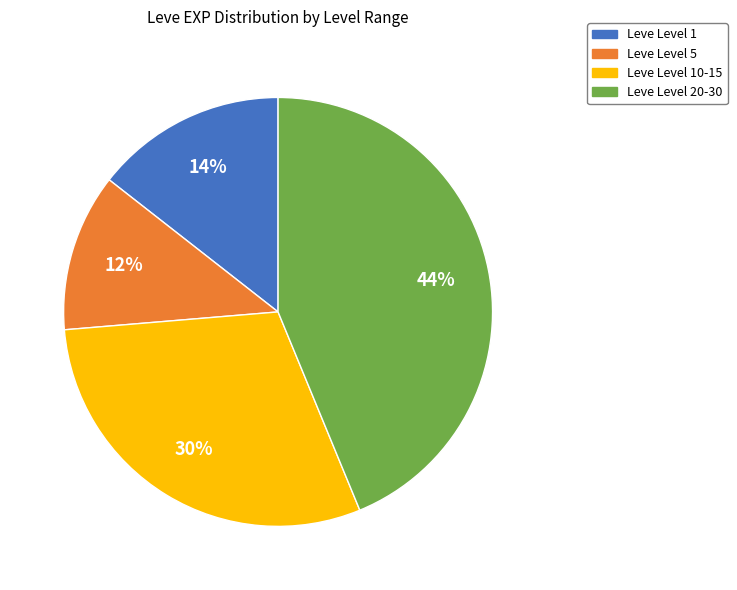

Is the sum of Leve Level 10-15 and Leve Level 5 greater than half?

No